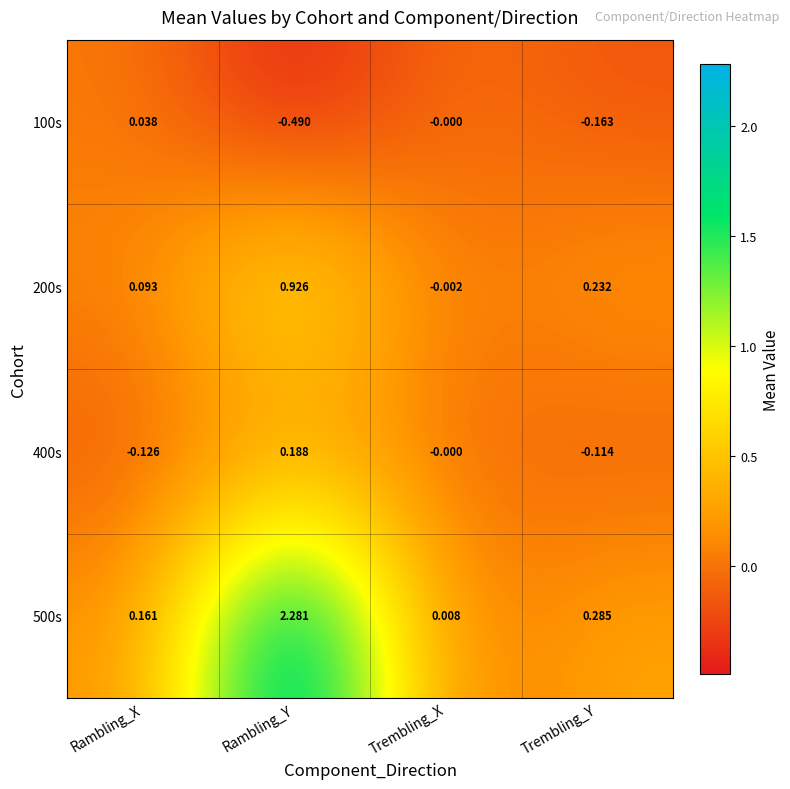

At which category is the sum across all series the highest?

Rambling_Y